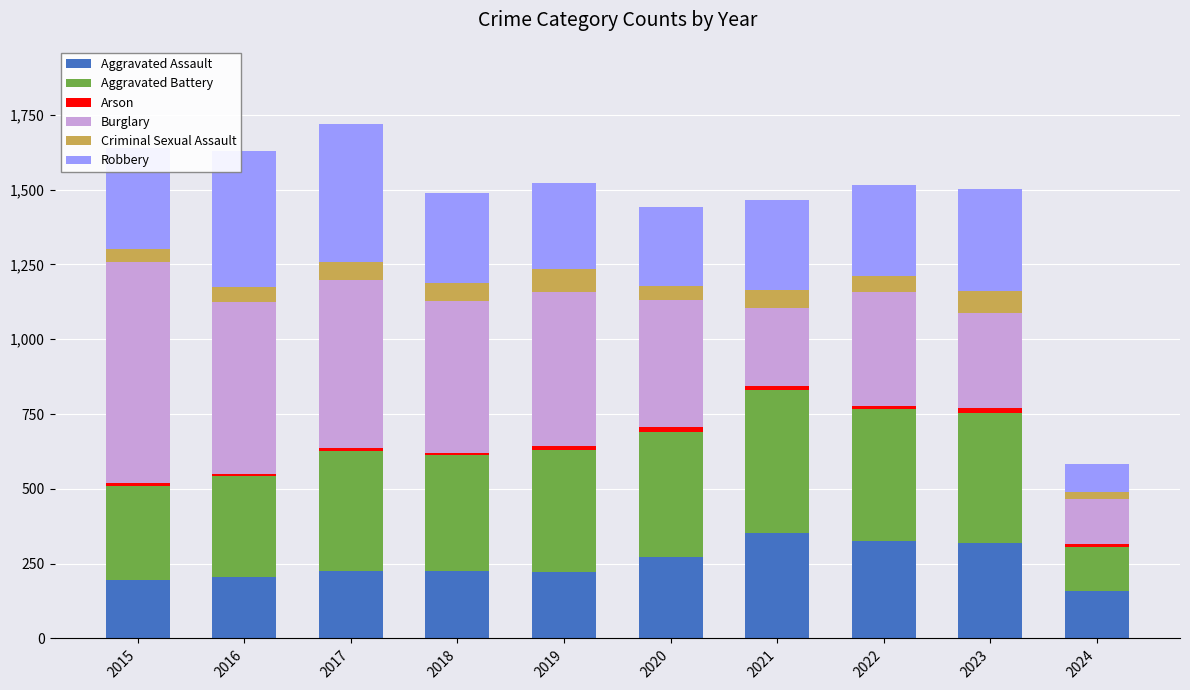

What is the lowest value of the Aggravated Assault series?

158